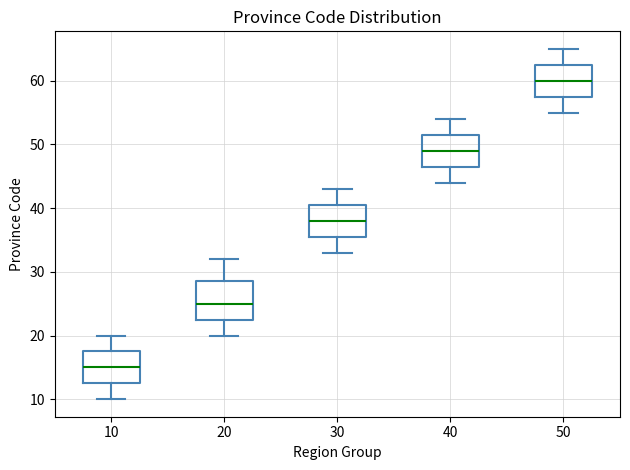

Reading left to right, transcribe this box plot: for each box, give where its median line is, the range the box spans, and where its two whiskers end, as read against the y-axis. The values are not printed on the chart, so give them approximately, as read against the axis.

10: median 15, box 13 to 18, whiskers 10 to 20
20: median 25, box 23 to 29, whiskers 20 to 32
30: median 38, box 36 to 41, whiskers 33 to 43
40: median 49, box 47 to 52, whiskers 44 to 54
50: median 60, box 58 to 63, whiskers 55 to 65